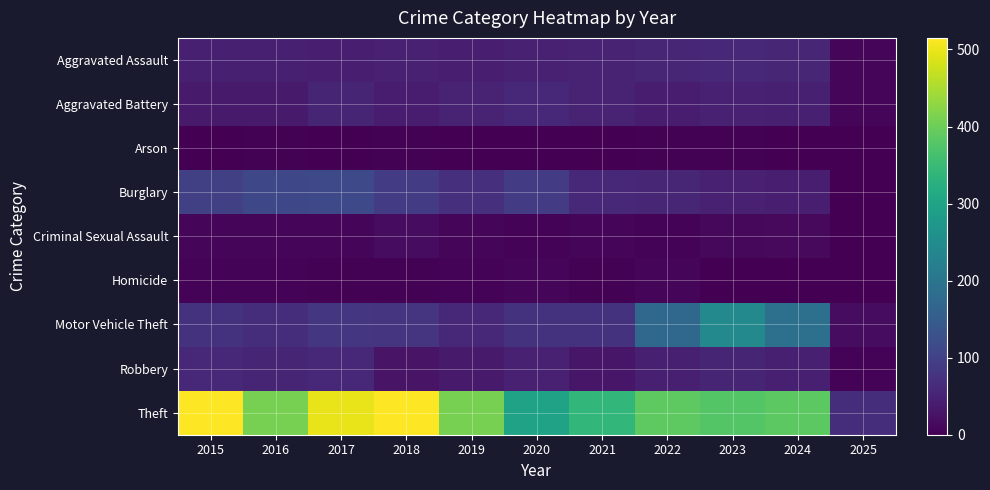

Which label corresponds to the smallest value in the chart?

2019